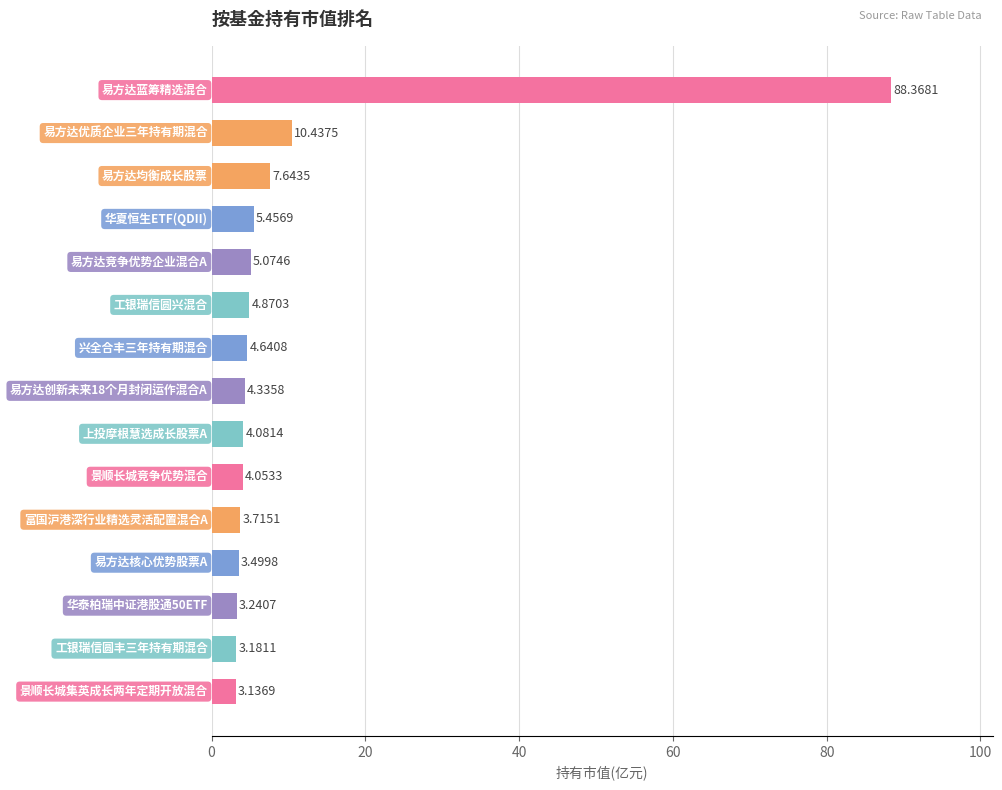

What is the sum of all values?

155.7